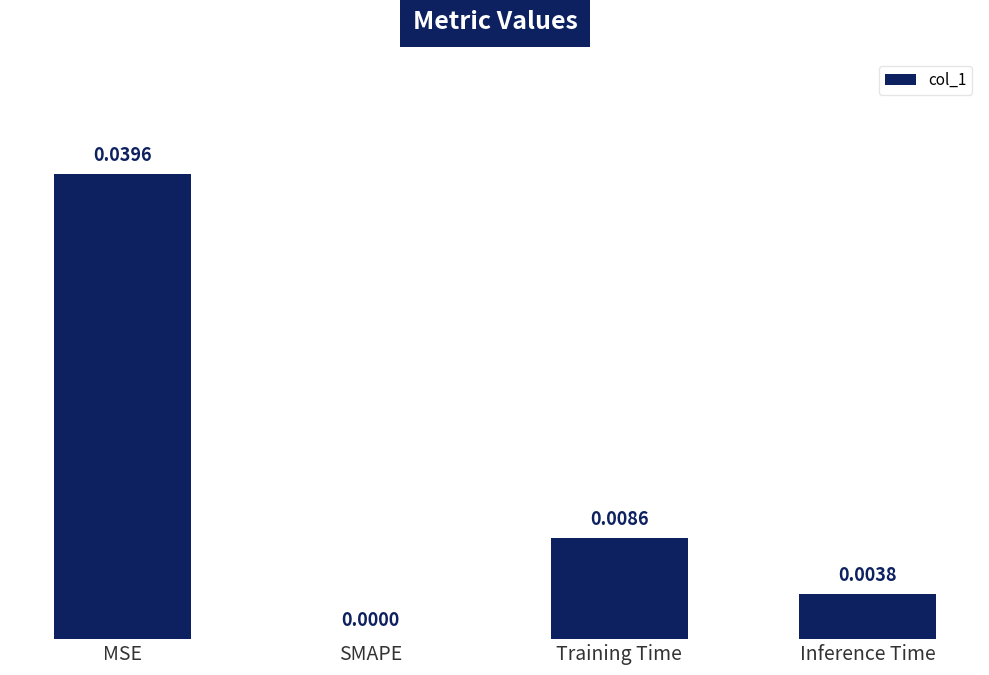

Is it true that the value at Inference Time is 0.0?

True